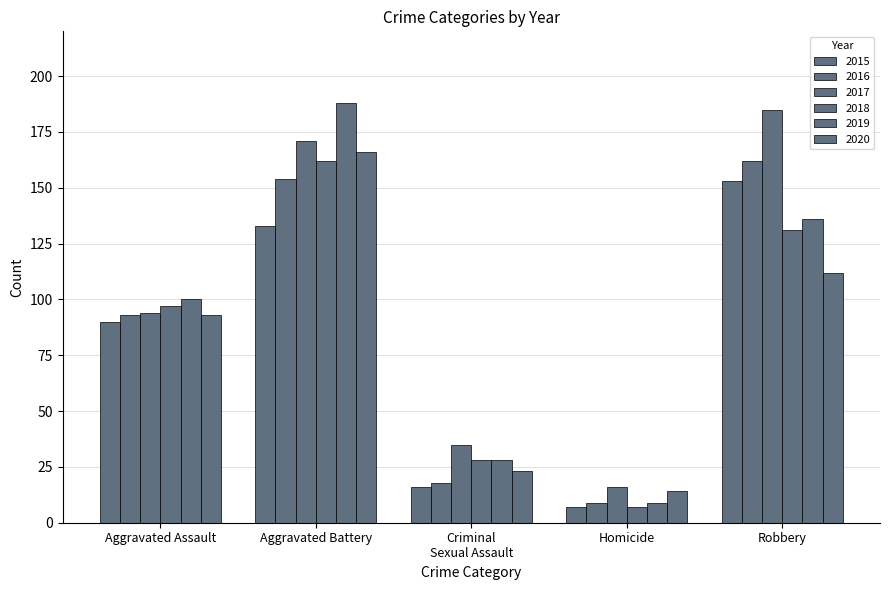

How many bars are there in each group?

6